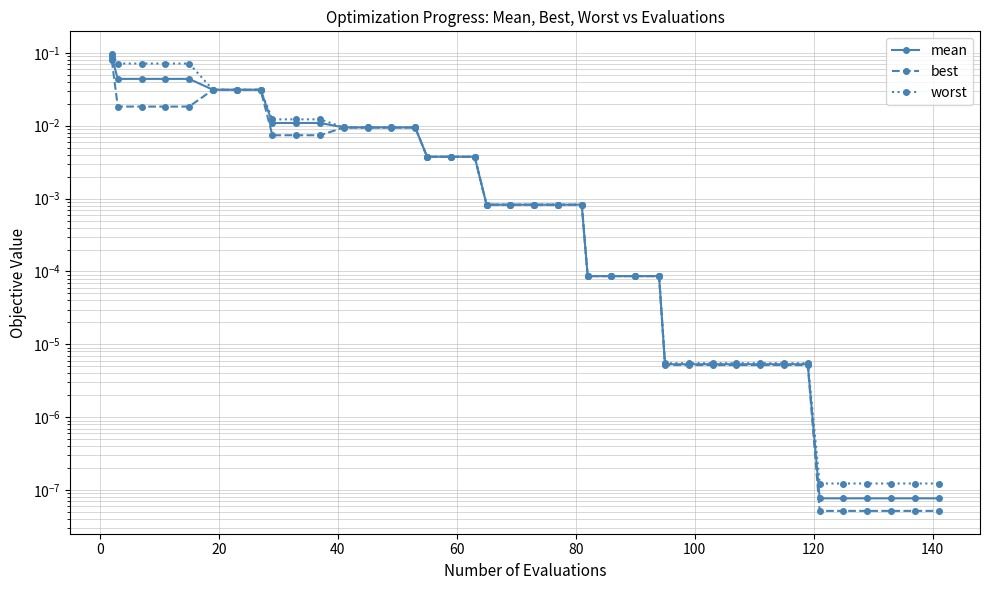

True or false: best and worst cross at least once.

False